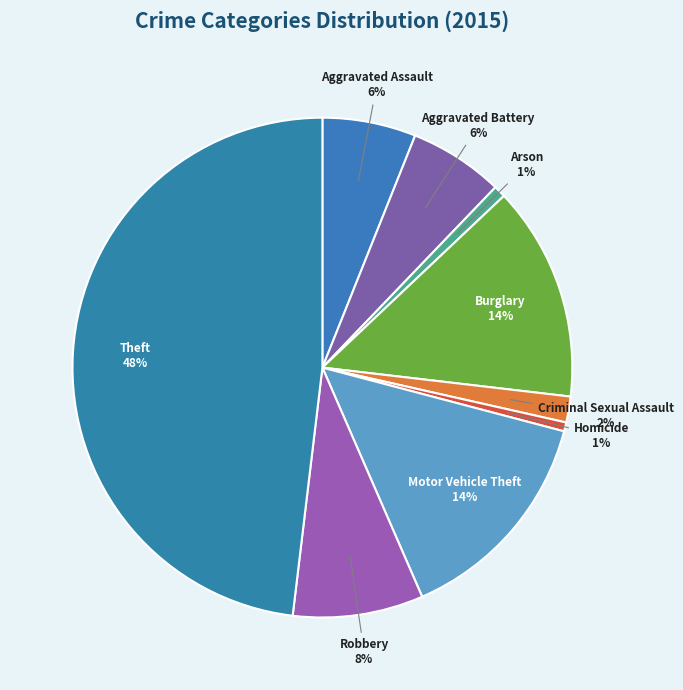

The Criminal Sexual Assault slice represents 2% of the pie. True or false?

True